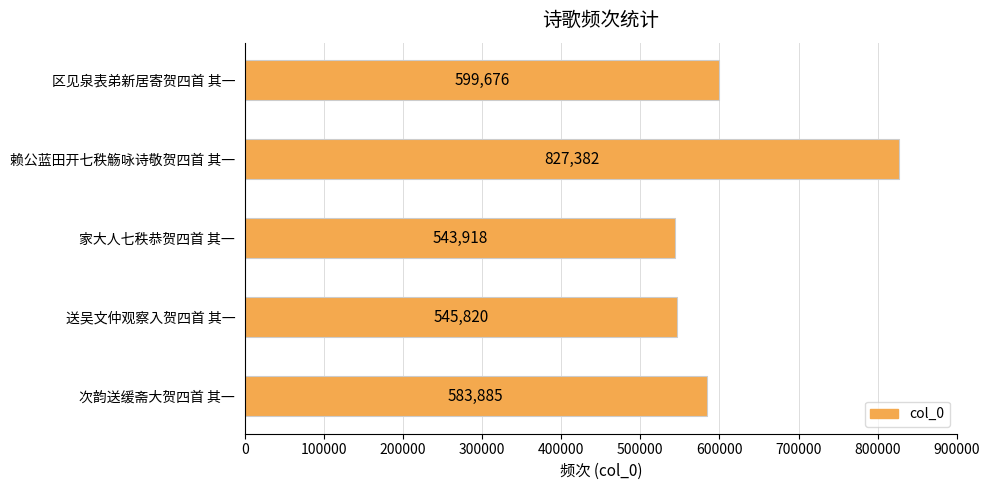

What is the maximum value shown in the chart?

827382